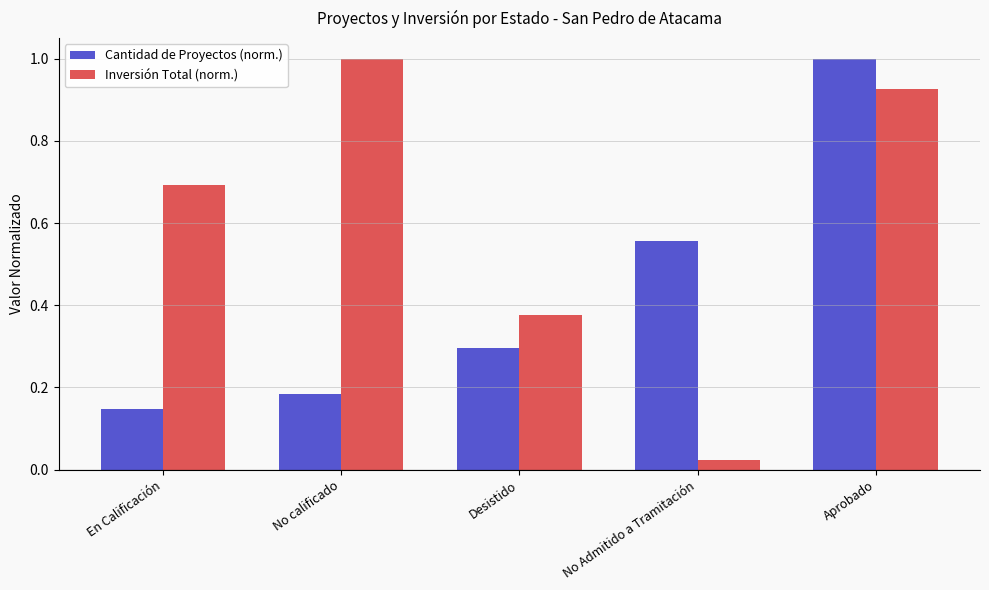

List the series in order of their overall mean, highest first.

Inversión Total (norm.), Cantidad de Proyectos (norm.)